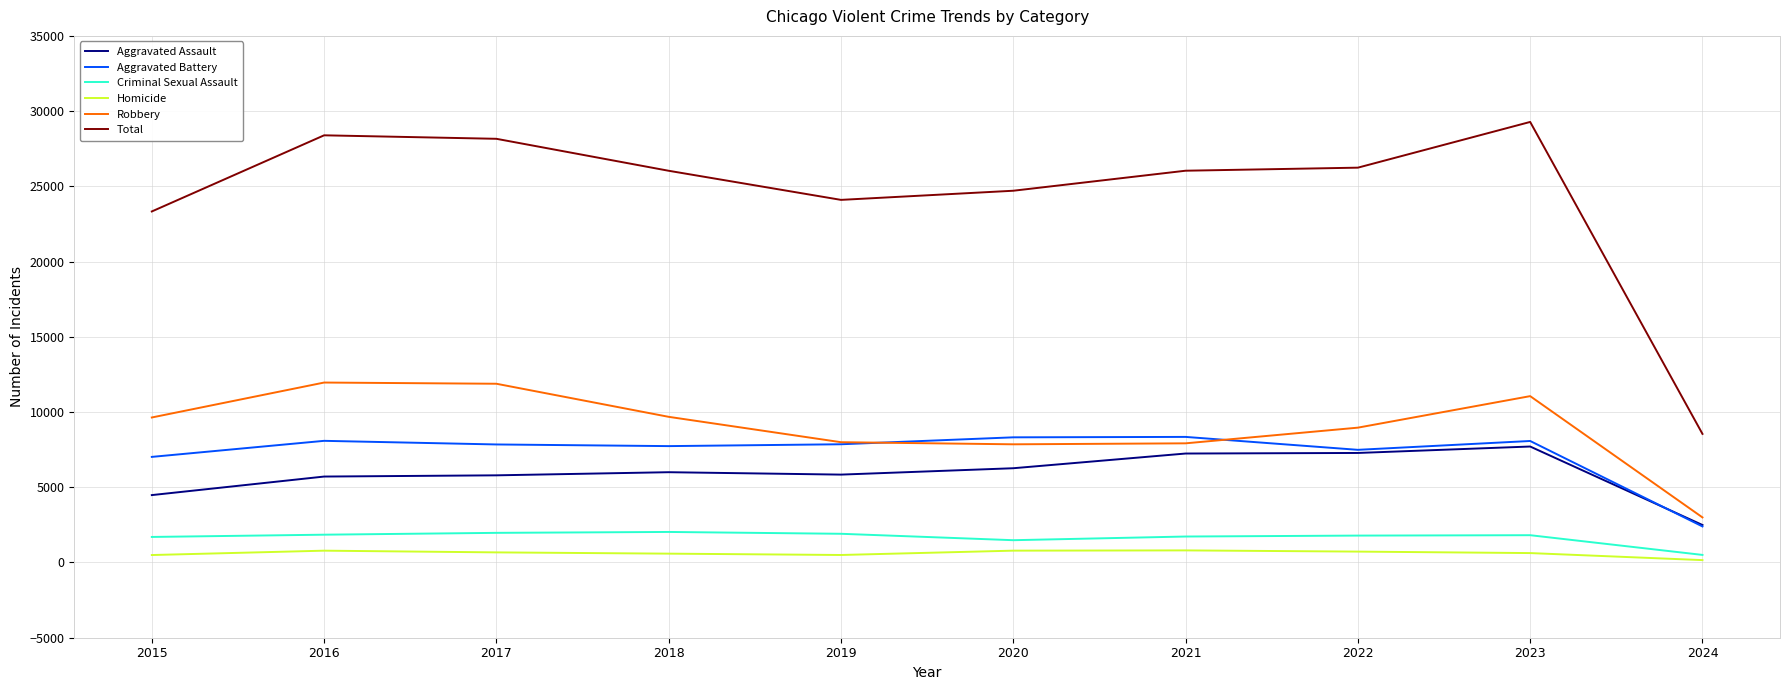

What is the approximate value of Homicide at 2021?

804